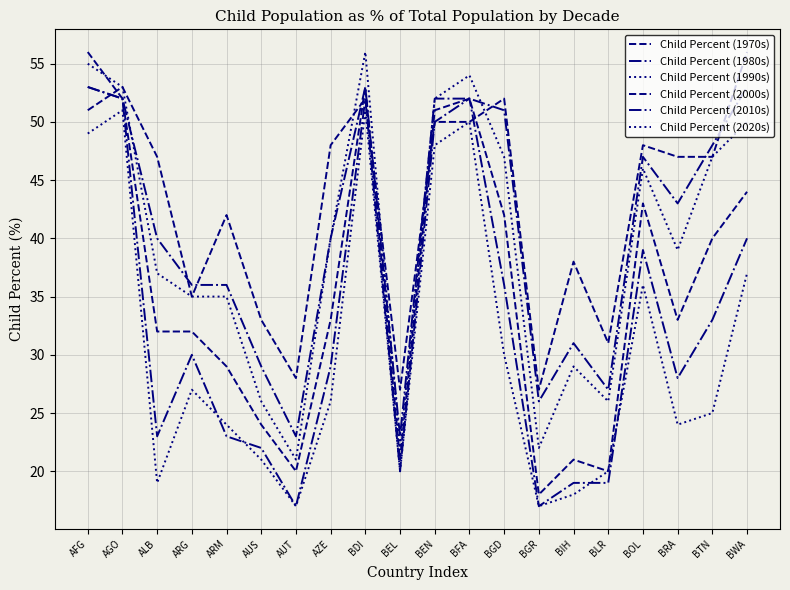

Does the chart display data point markers on the line(s)?

No